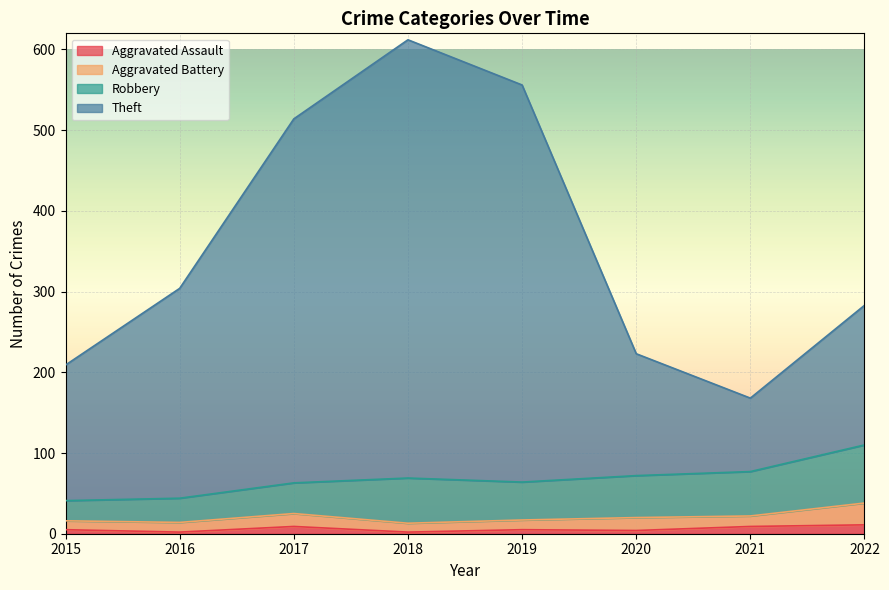

How many lines are shown in the chart?

4